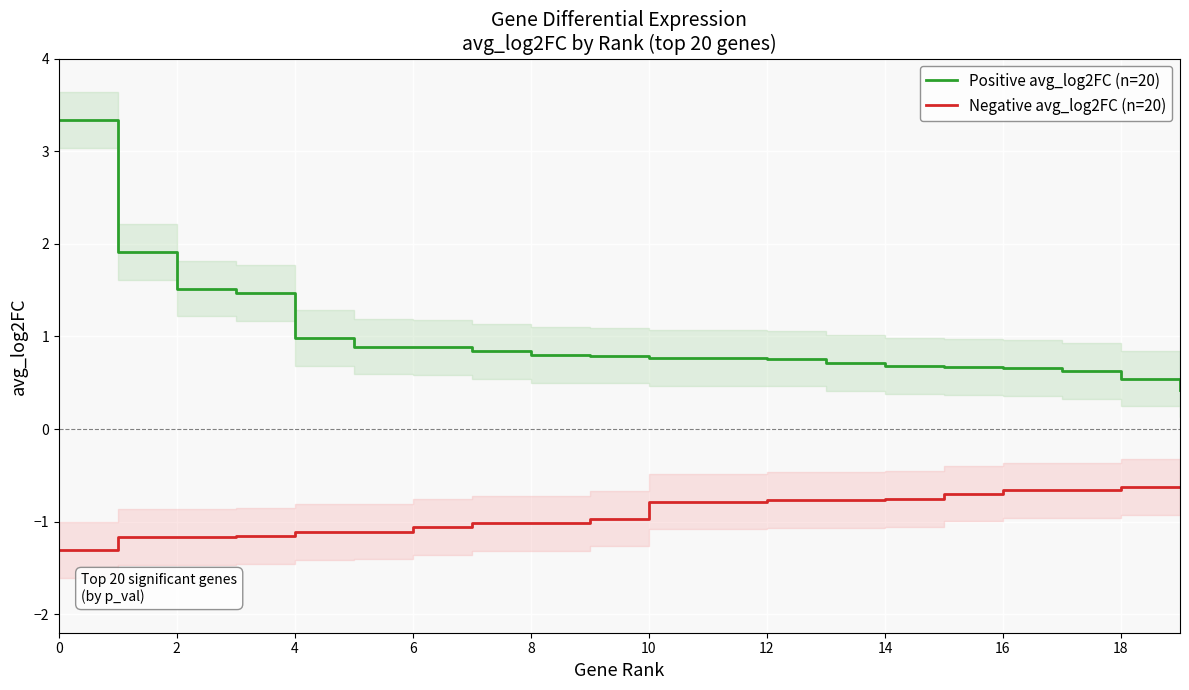

The Negative avg_log2FC (n=20) series shows -0.8 at 12. True or false?

True